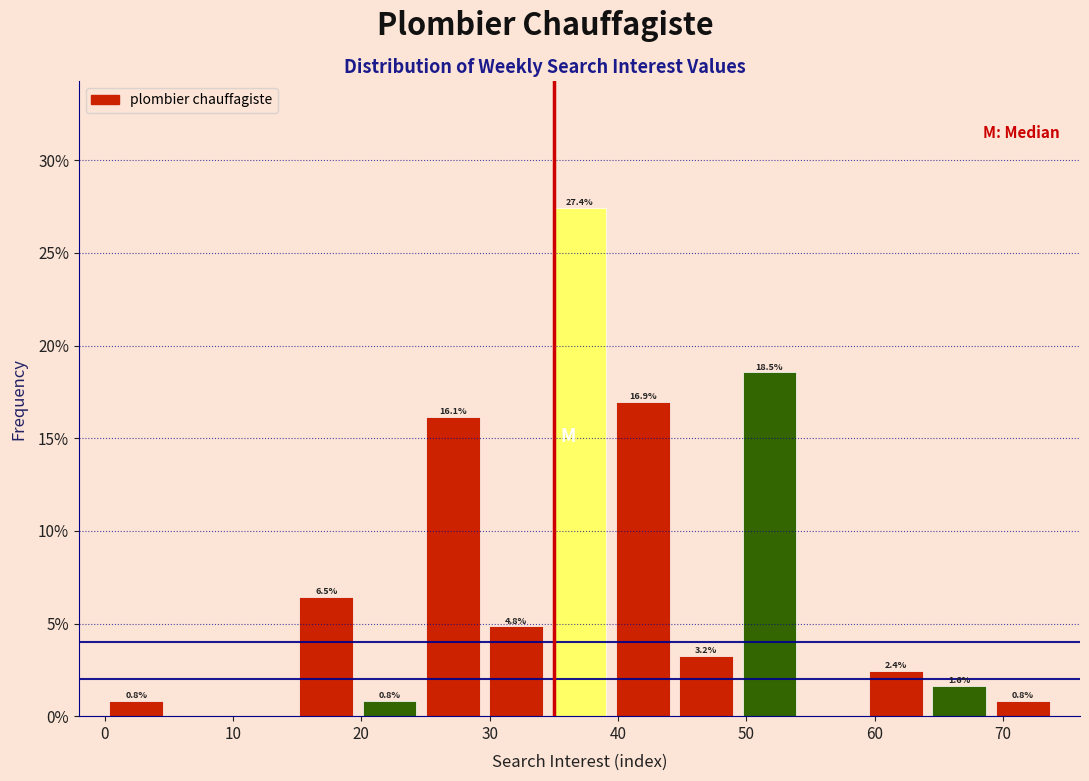

Over which range of the x-axis is the bar tallest?

35 to 39